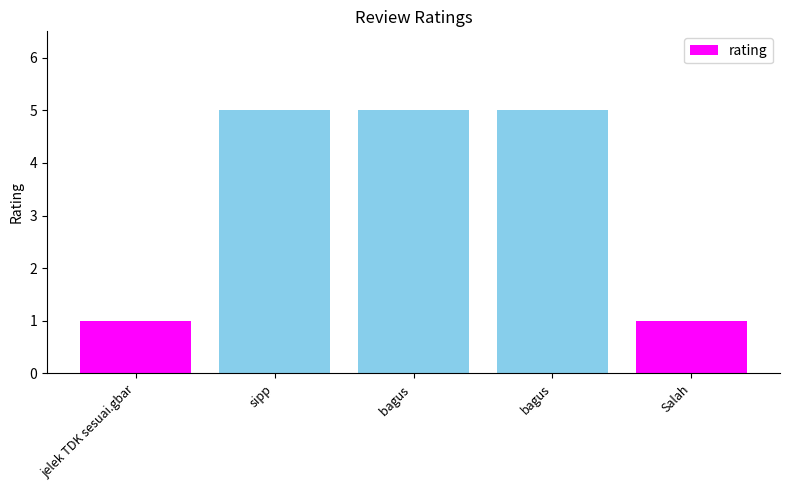

Reading right to left, what are all the values shown in this chart?

Salah=1	bagus=5	bagus =5	sipp=5	jelek TDK sesuai.gbar=1